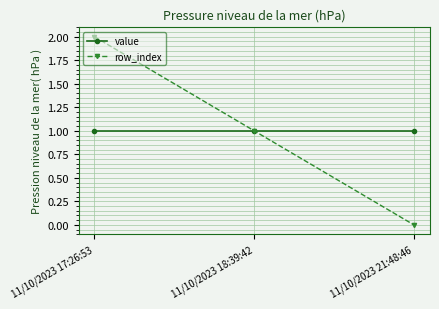

What are all the series names shown in the legend?

value, row_index